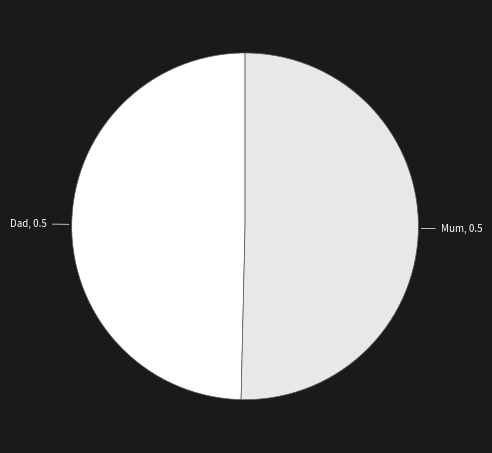

How many segments does this pie chart have?

2